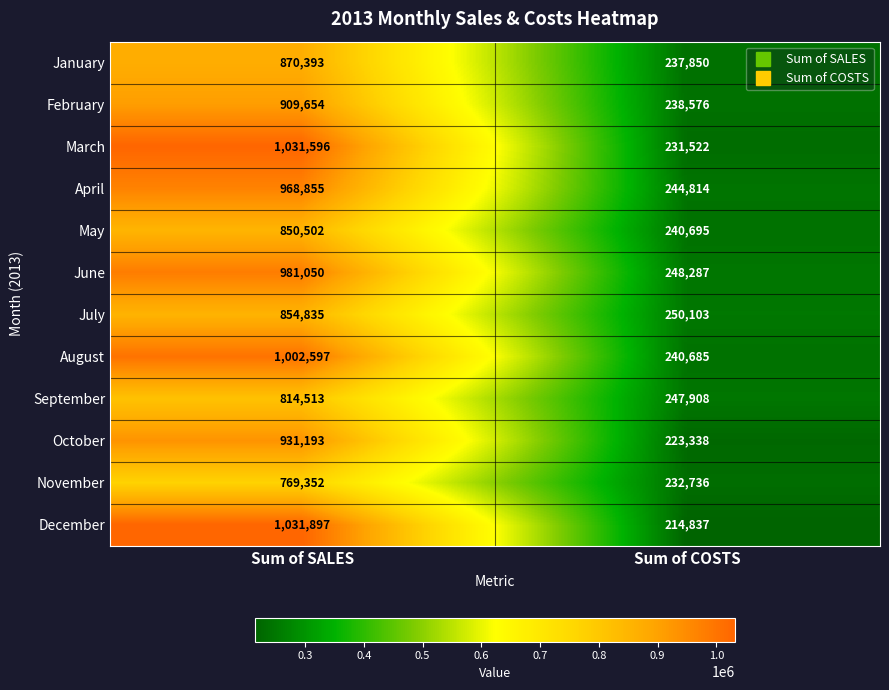

True or false: May has a value of 348847 at Sum of COSTS.

False